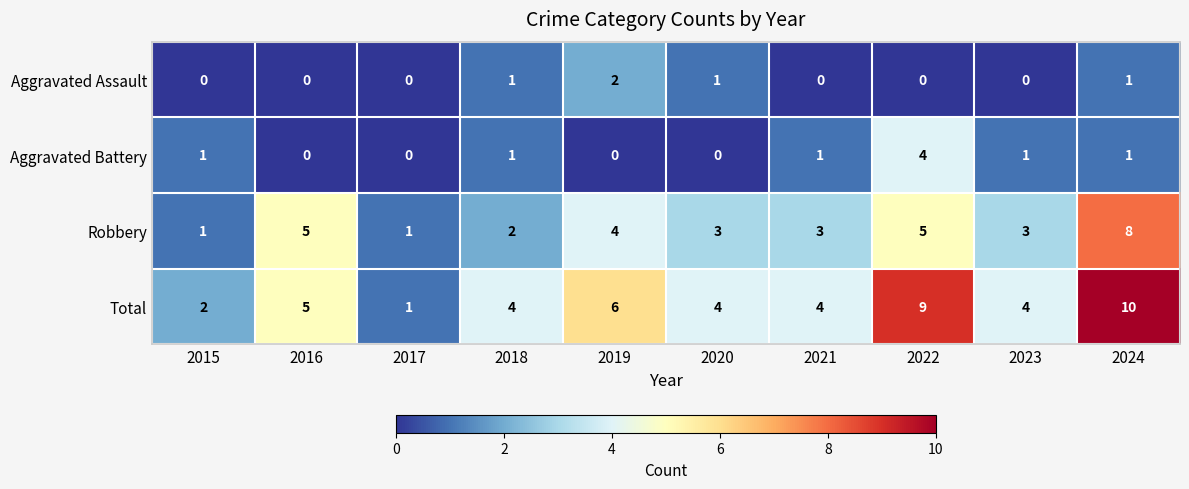

At how many categories does at least one series exceed 8?

2